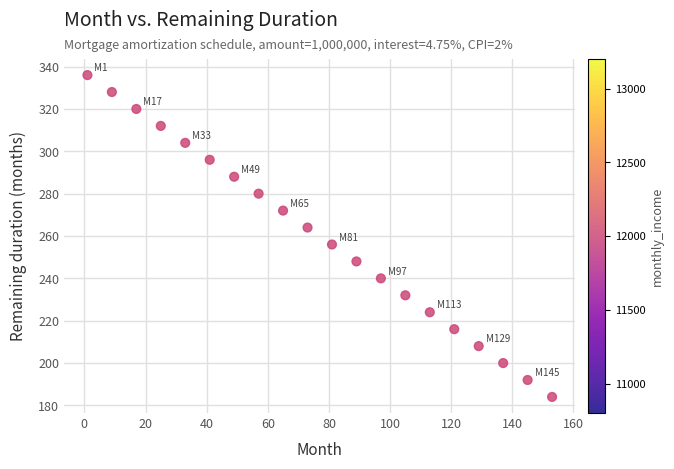

What is the range of X values (max minus min)?

152